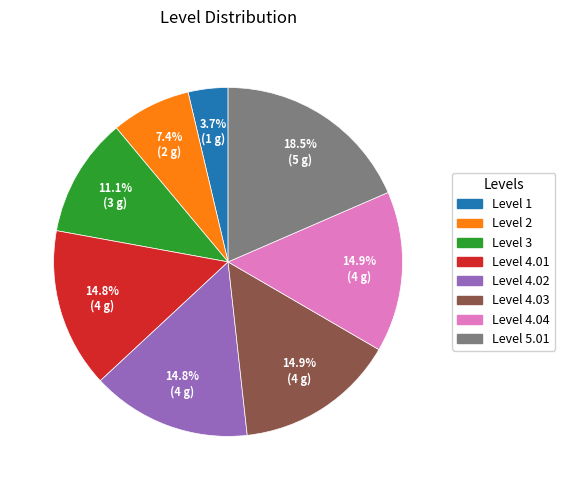

Is there any slice that represents more than half of the pie?

No